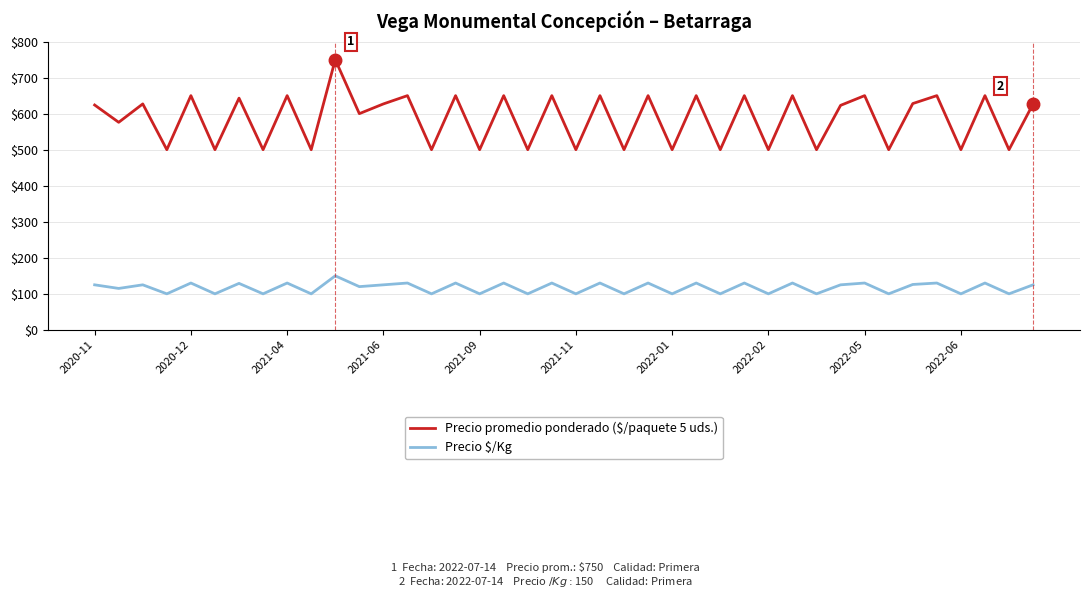

True or false: Precio promedio ponderado ($/paquete 5 uds.) has more than 2 interior local peaks.

True